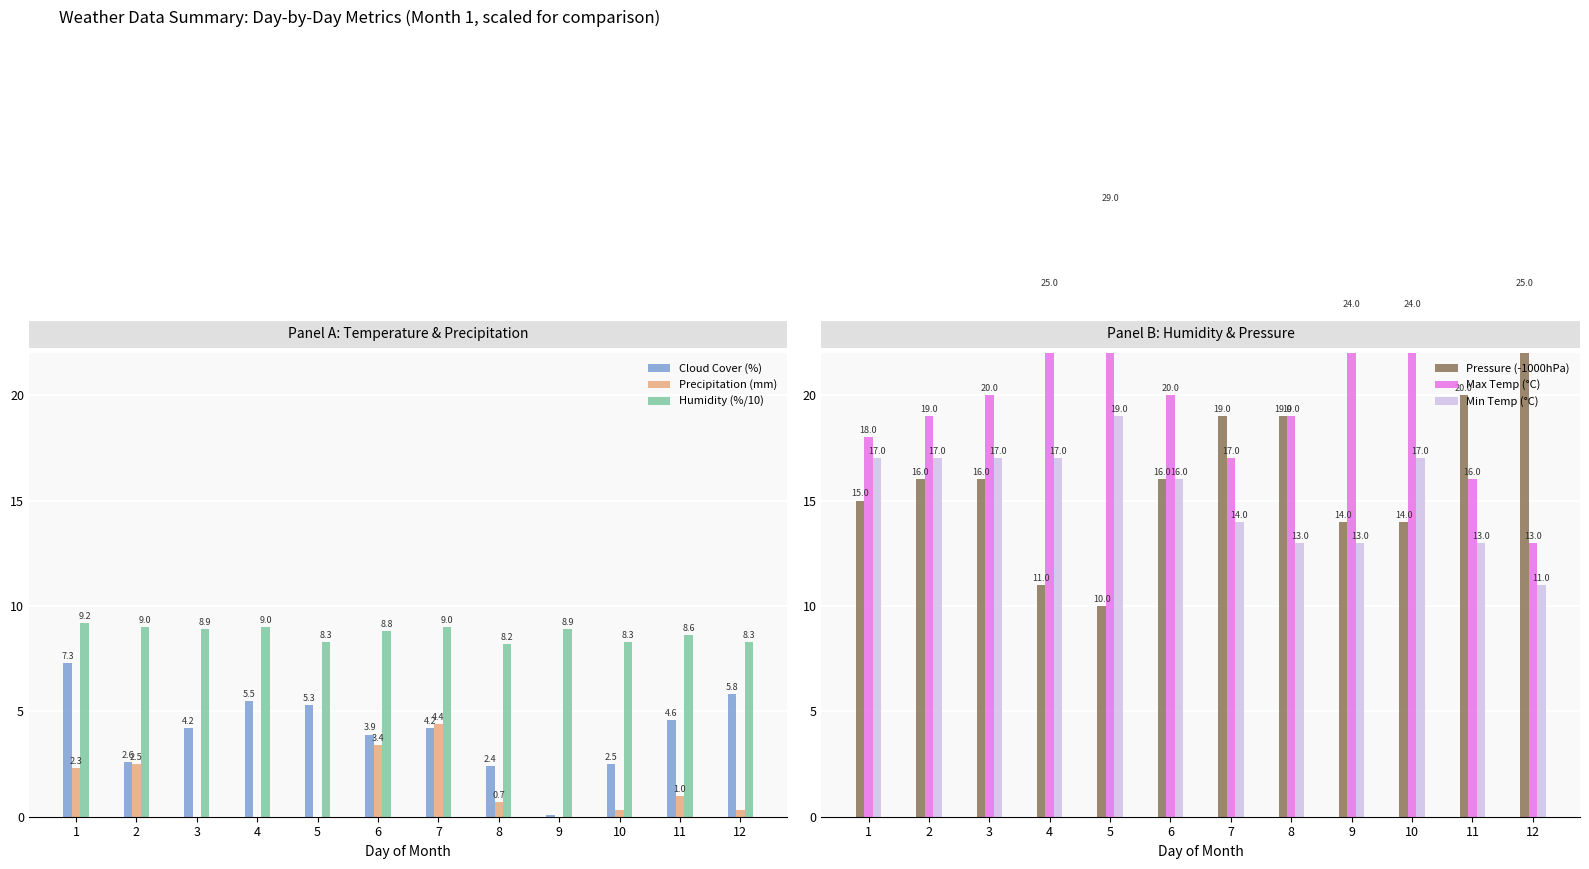

What is the sum of the Cloud Cover (%) values at 11 and 1?

11.9